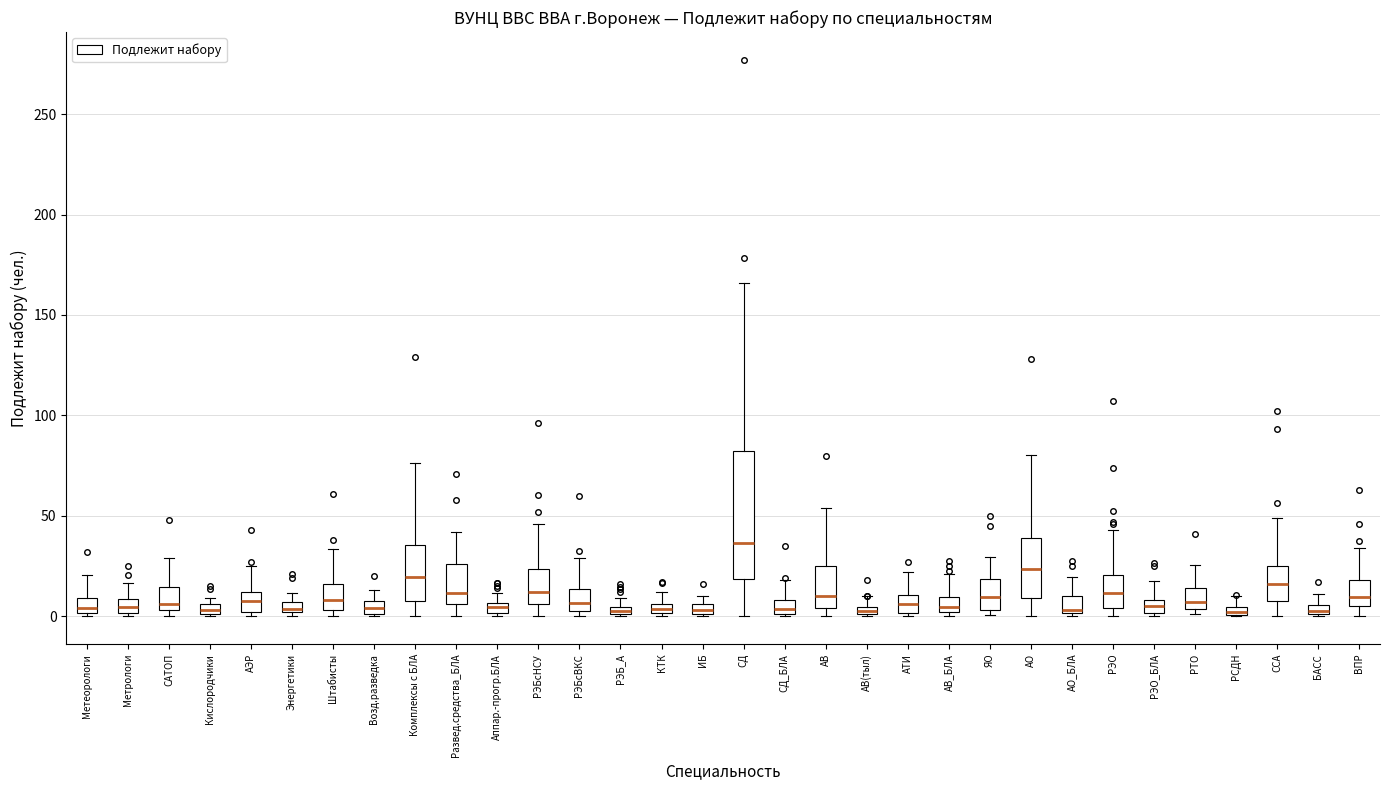

Comparing the boxes themselves (not the whiskers), which one is the tallest?

СД